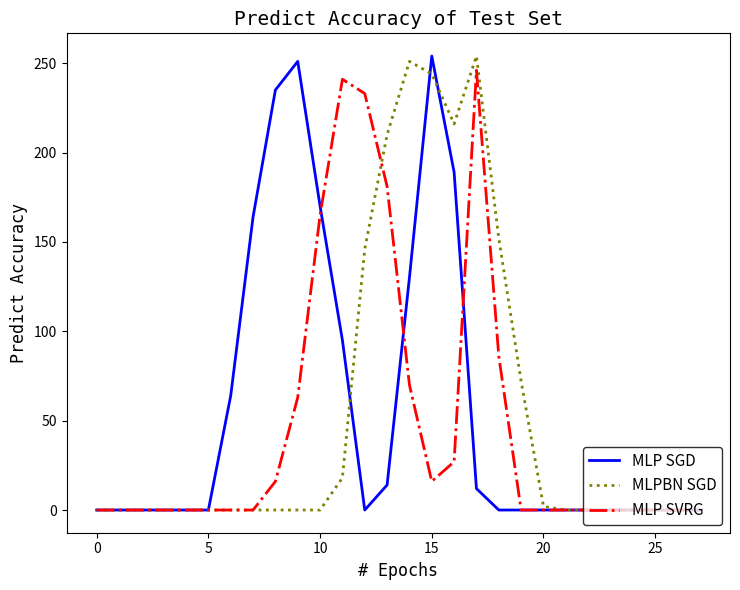

How many lines are shown in the chart?

3